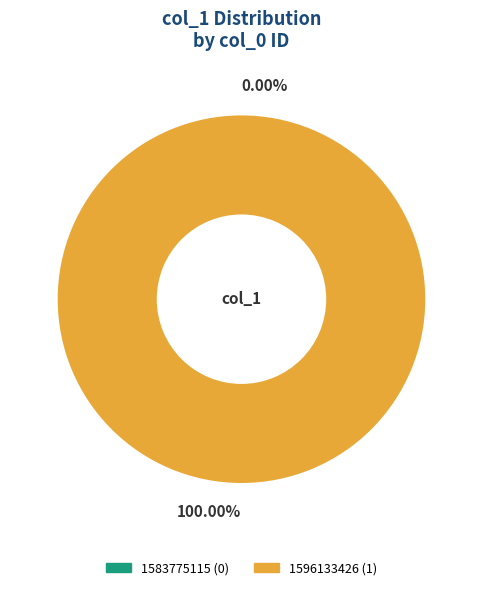

What is the total percentage of 1596133426 and 1583775115?

100.0%